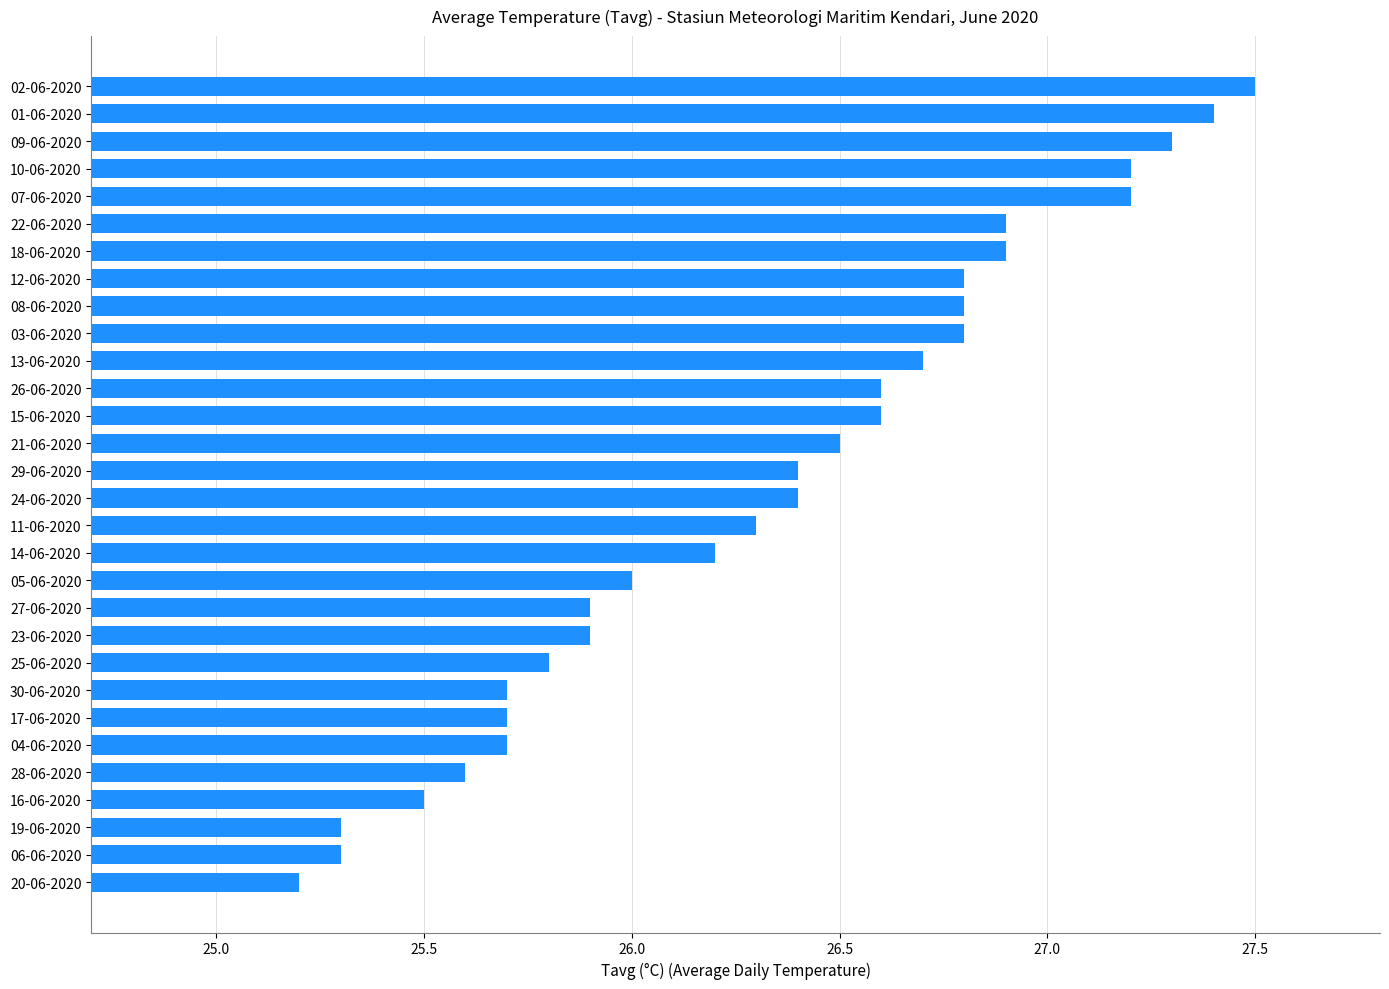

How many data points does each series have?

30